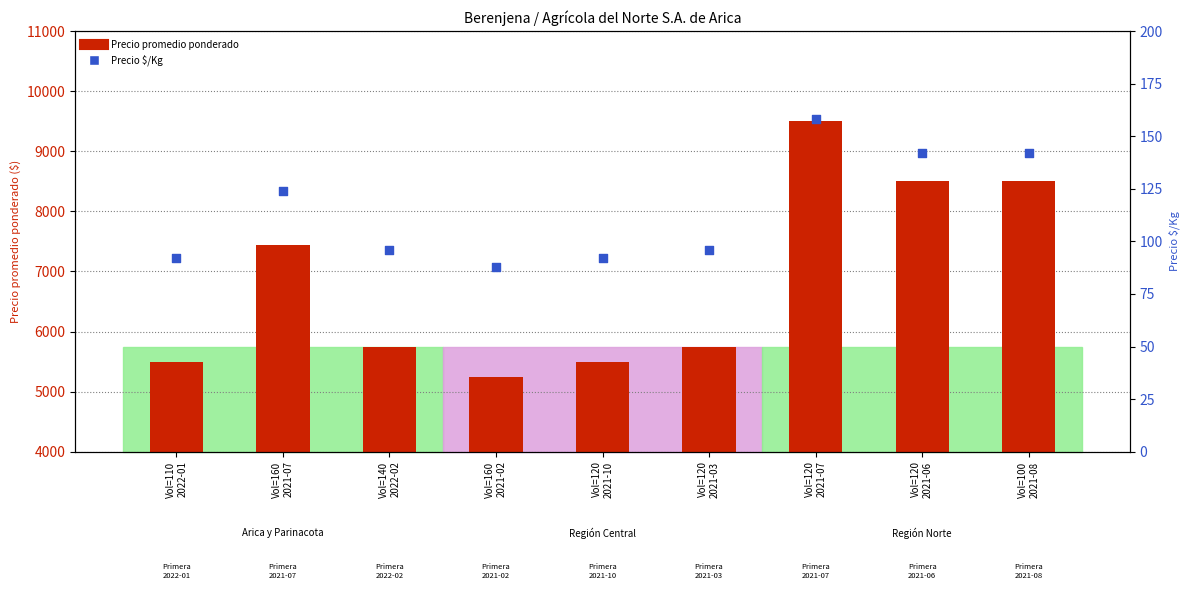

What is the total value across all series at Vol=100
2021-08?

8642